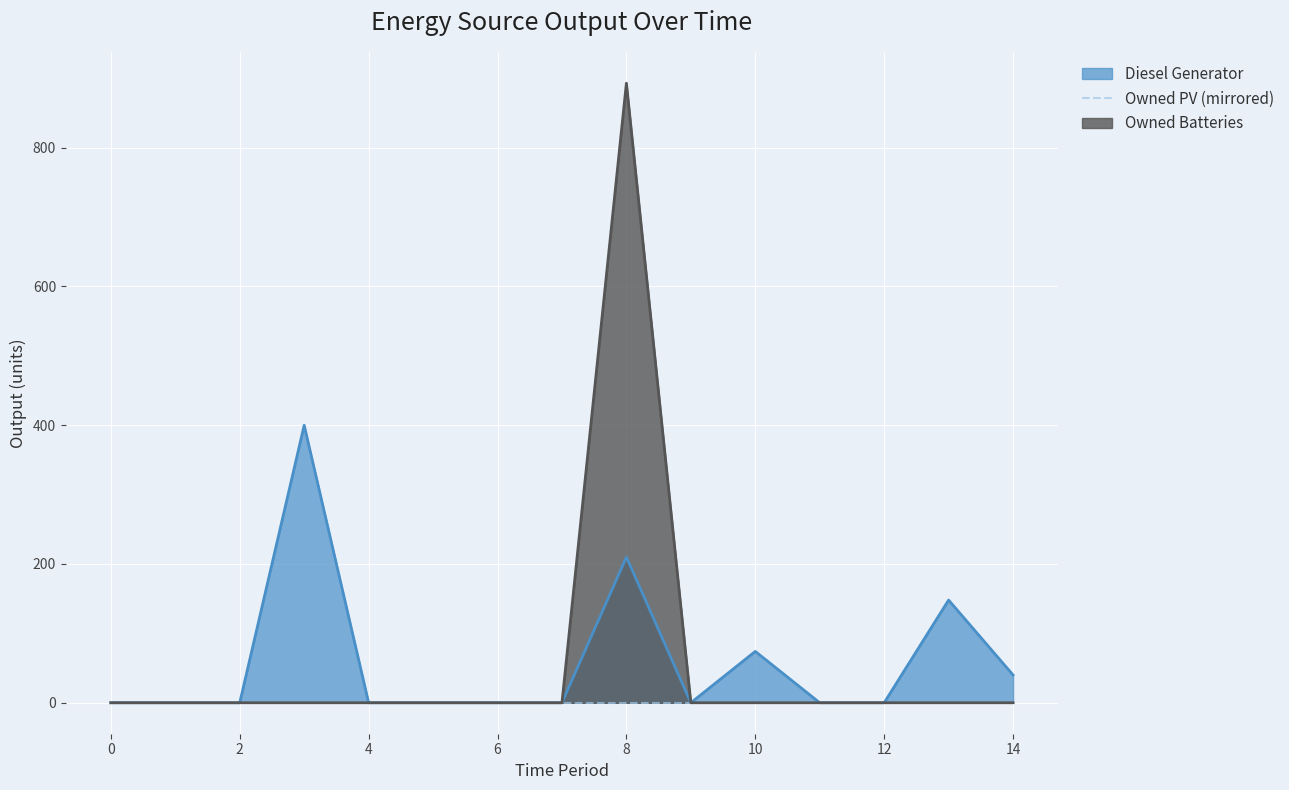

True or false: Owned Batteries and Diesel Generator intersect in this chart.

False